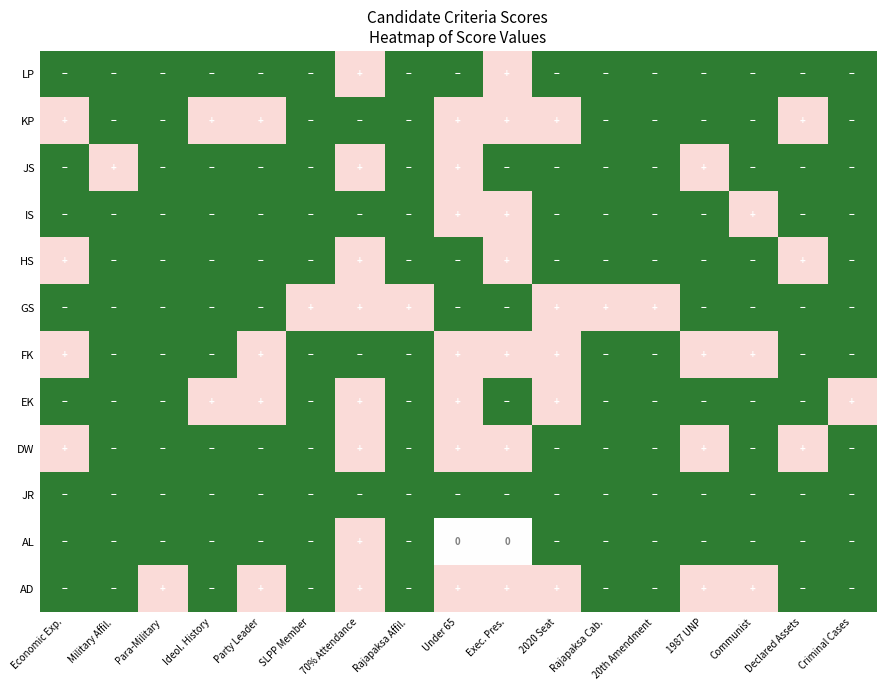

True or false: DW has a value of 144 at 70% Attendance.

False